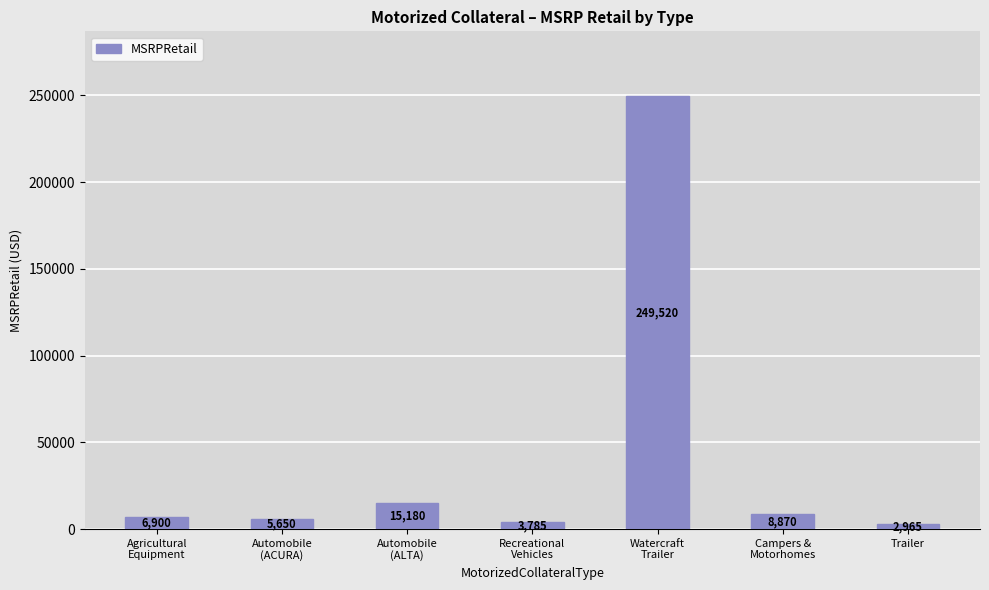

What is the difference between the second highest and minimum values?

12215